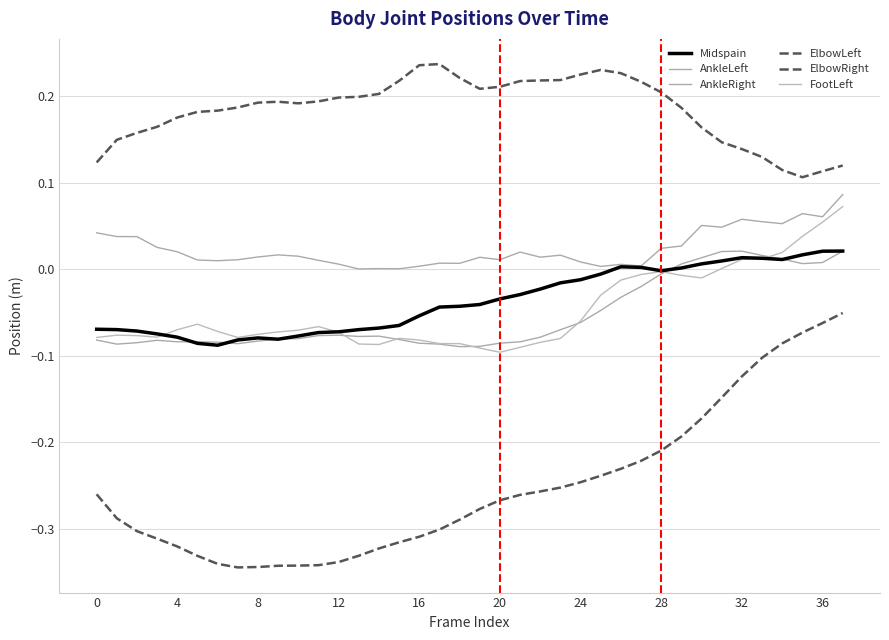

Reading left to right, list all the values displayed in this chart.

Midspain: -0.1	-0.1	-0.1	-0.1	-0.1	-0.1	-0.1	-0.1	-0.1	-0.1	-0.1	-0.1	-0.1	-0.1	-0.1	-0.1	-0.1	-0.0	-0.0	-0.0	-0.0	-0.0	-0.0	-0.0	-0.0	-0.0	0.0	0.0	-0.0	0.0	0.0	0.0	0.0	0.0	0.0	0.0	0.0	0.0
AnkleLeft: -0.1	-0.1	-0.1	-0.1	-0.1	-0.1	-0.1	-0.1	-0.1	-0.1	-0.1	-0.1	-0.1	-0.1	-0.1	-0.1	-0.1	-0.1	-0.1	-0.1	-0.1	-0.1	-0.1	-0.1	-0.1	-0.0	-0.0	-0.0	-0.0	0.0	0.0	0.0	0.0	0.0	0.0	0.0	0.0	0.0
AnkleRight: 0.0	0.0	0.0	0.0	0.0	0.0	0.0	0.0	0.0	0.0	0.0	0.0	0.0	0.0	0.0	0.0	0.0	0.0	0.0	0.0	0.0	0.0	0.0	0.0	0.0	0.0	0.0	0.0	0.0	0.0	0.1	0.0	0.1	0.1	0.1	0.1	0.1	0.1
ElbowLeft: -0.3	-0.3	-0.3	-0.3	-0.3	-0.3	-0.3	-0.3	-0.3	-0.3	-0.3	-0.3	-0.3	-0.3	-0.3	-0.3	-0.3	-0.3	-0.3	-0.3	-0.3	-0.3	-0.3	-0.3	-0.2	-0.2	-0.2	-0.2	-0.2	-0.2	-0.2	-0.1	-0.1	-0.1	-0.1	-0.1	-0.1	-0.1
ElbowRight: 0.1	0.1	0.2	0.2	0.2	0.2	0.2	0.2	0.2	0.2	0.2	0.2	0.2	0.2	0.2	0.2	0.2	0.2	0.2	0.2	0.2	0.2	0.2	0.2	0.2	0.2	0.2	0.2	0.2	0.2	0.2	0.1	0.1	0.1	0.1	0.1	0.1	0.1
FootLeft: -0.1	-0.1	-0.1	-0.1	-0.1	-0.1	-0.1	-0.1	-0.1	-0.1	-0.1	-0.1	-0.1	-0.1	-0.1	-0.1	-0.1	-0.1	-0.1	-0.1	-0.1	-0.1	-0.1	-0.1	-0.1	-0.0	-0.0	-0.0	-0.0	-0.0	-0.0	0.0	0.0	0.0	0.0	0.0	0.1	0.1